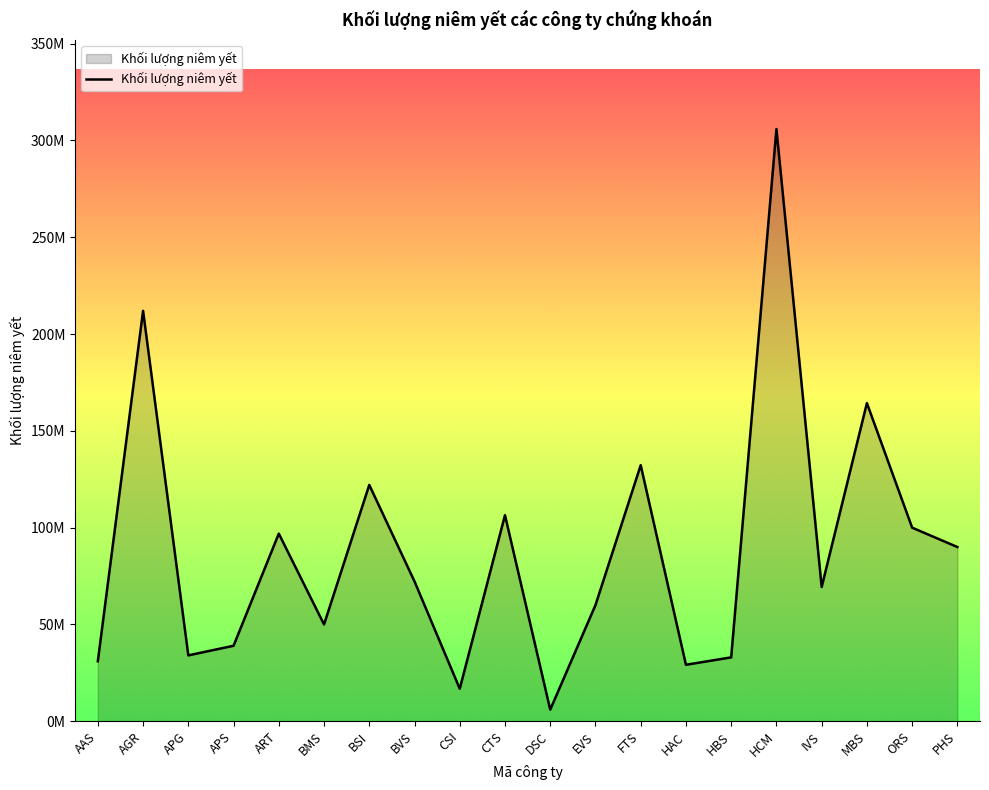

Does the chart display data point markers on the line(s)?

No